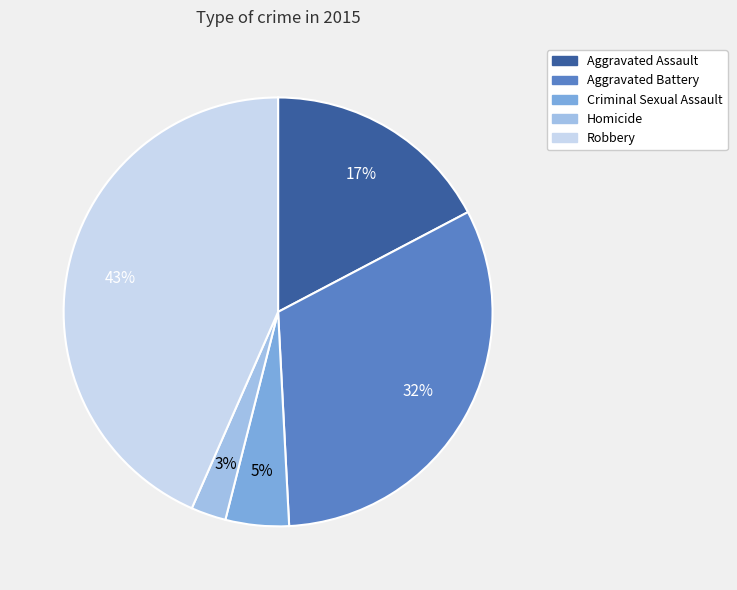

To the nearest percent, what is the average slice percentage?

20%